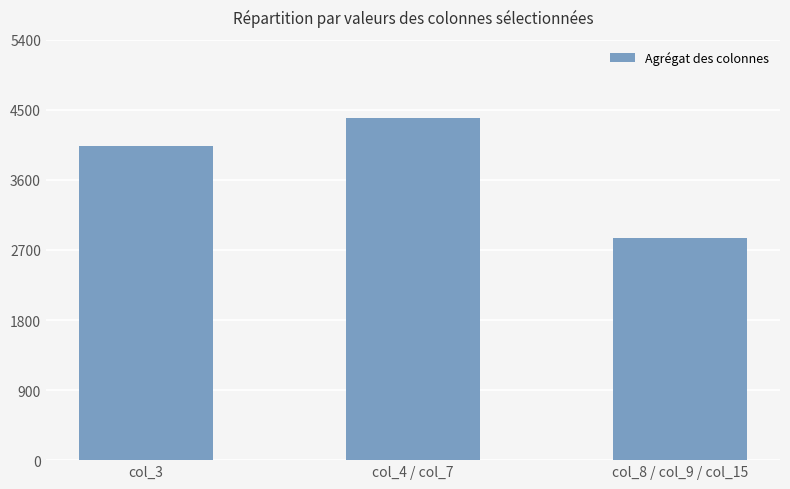

Rank the categories by value from highest to lowest.

col_4 / col_7, col_3, col_8 / col_9 / col_15